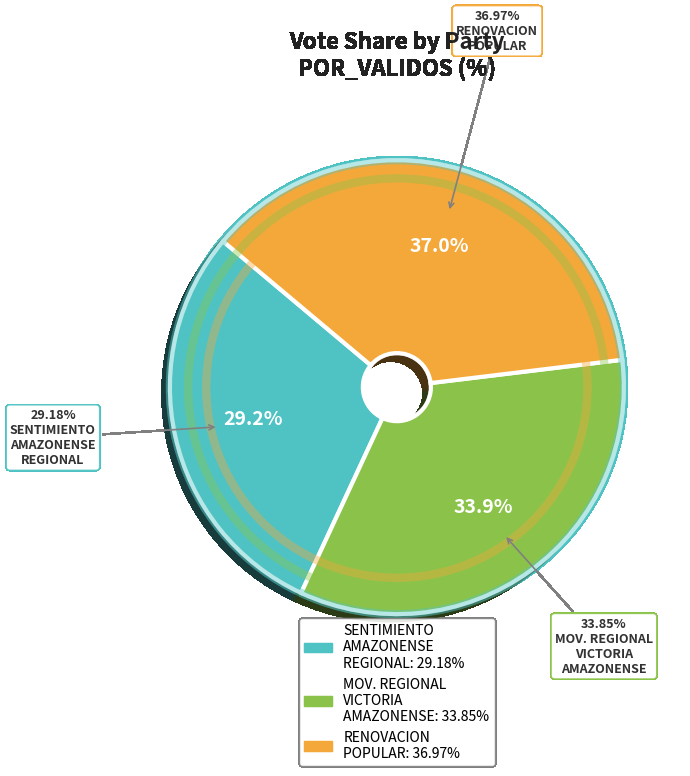

What is the largest slice in the pie chart?

RENOVACION POPULAR